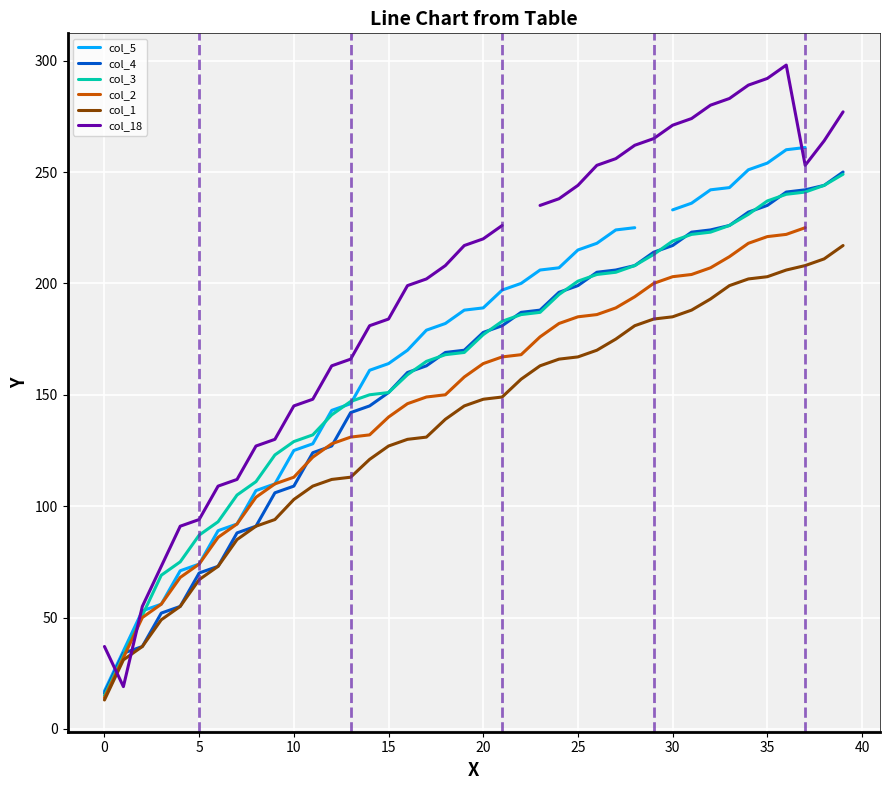

What are all the series names shown in the legend?

col_5, col_4, col_3, col_2, col_1, col_18